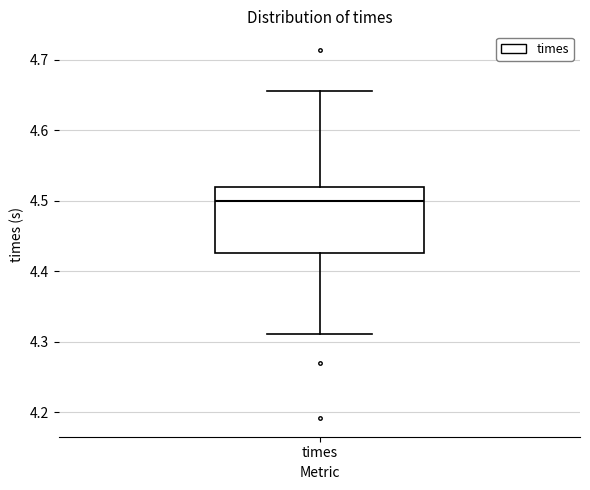

Transcribe this box plot: give where the median line is, the range the box spans, and where the two whiskers end, as read against the y-axis. The values are not printed on the chart, so give them approximately, as read against the axis.

median 4.50, box 4.43 to 4.52, whiskers 4.31 to 4.66